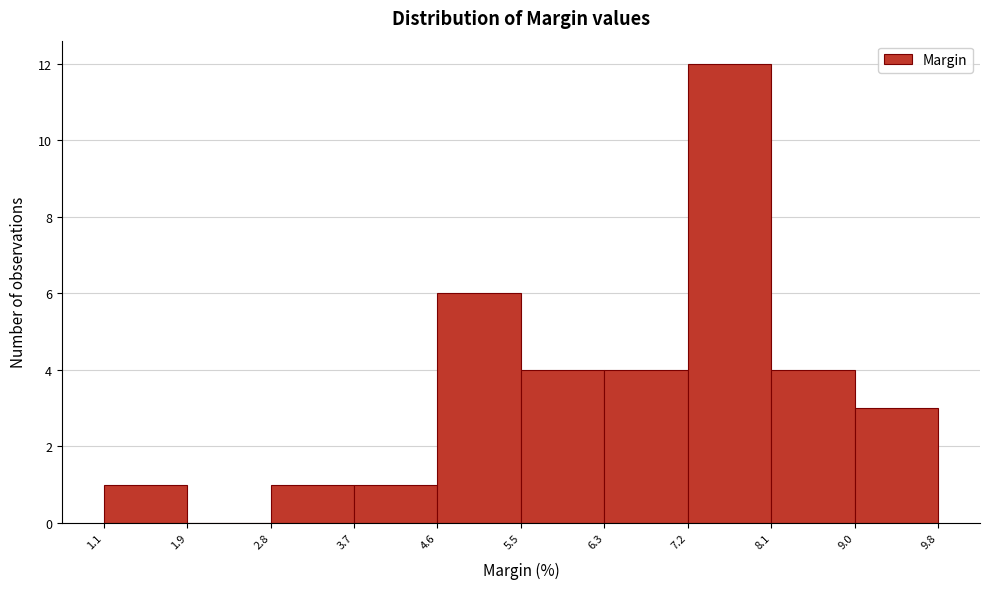

What is the height of the bar covering 7.2 to 8.1 on the x-axis? The values are not printed on the chart, so give them approximately, as read against the axis.

12